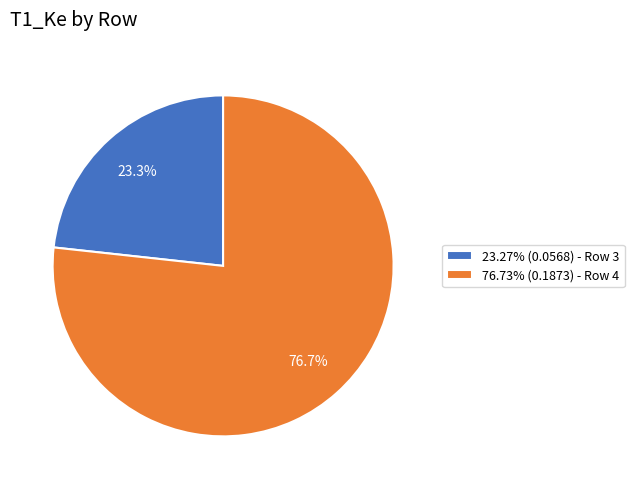

Count the number of slices in the pie.

2